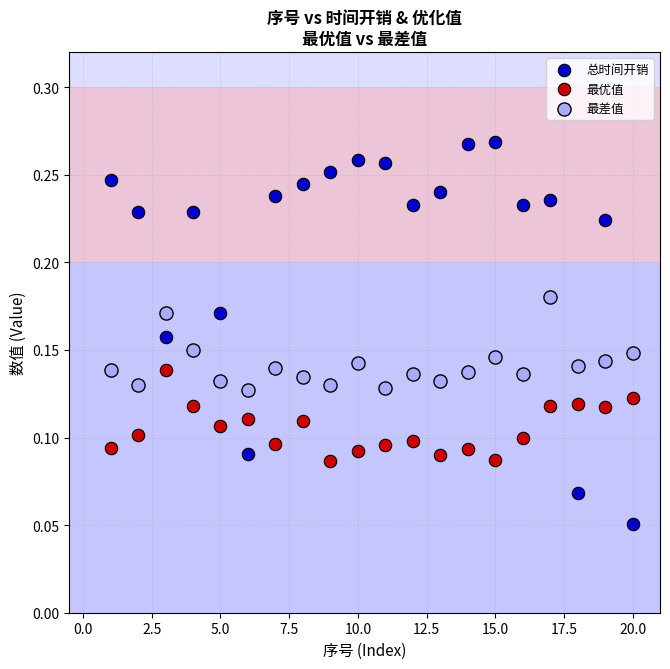

Which series contains the lowest Y value?

总时间开销